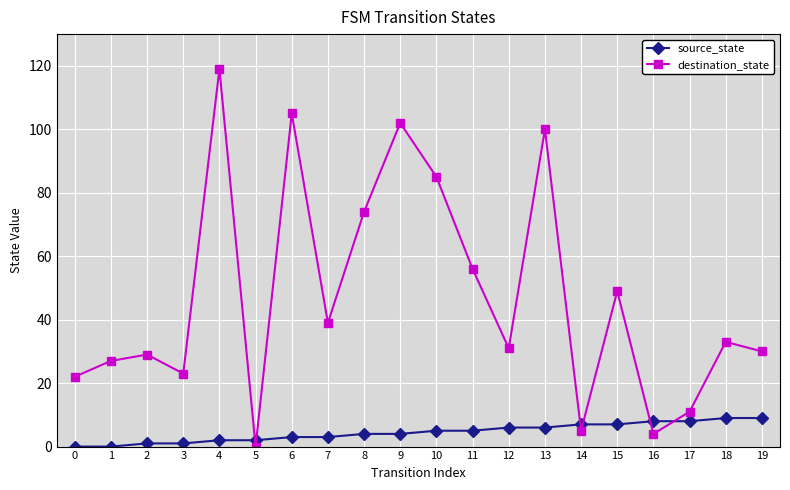

What are all the series names shown in the legend?

source_state, destination_state